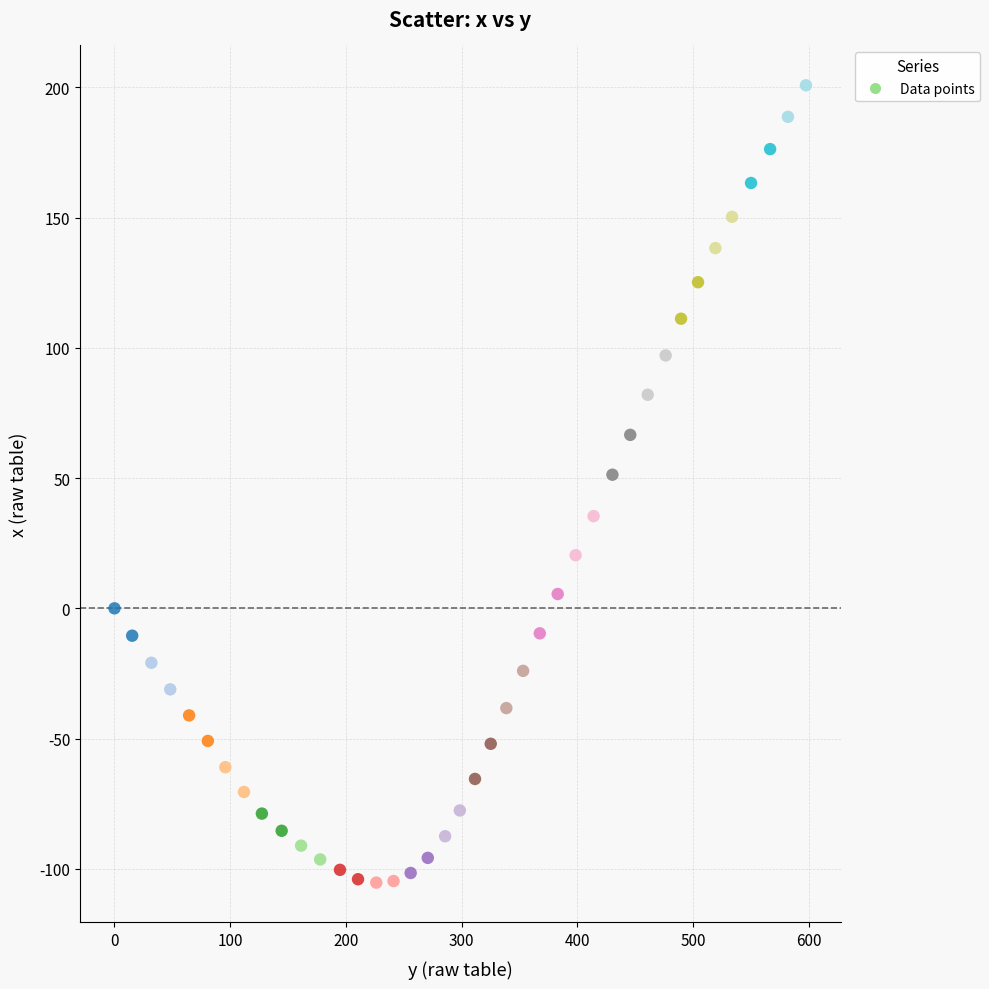

What is the range of Y values (max minus min)?

306.1